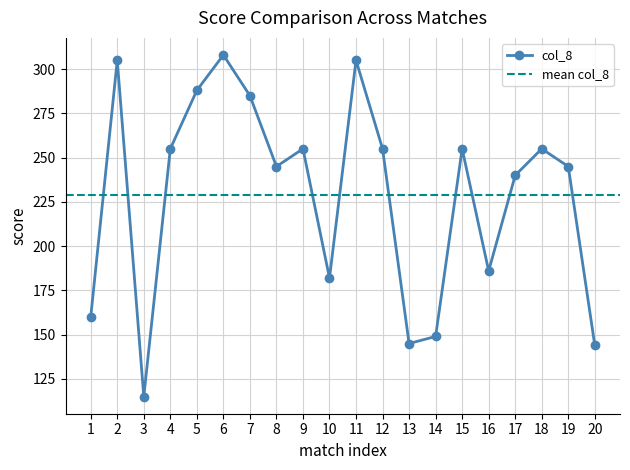

Where is the first local minimum?

3